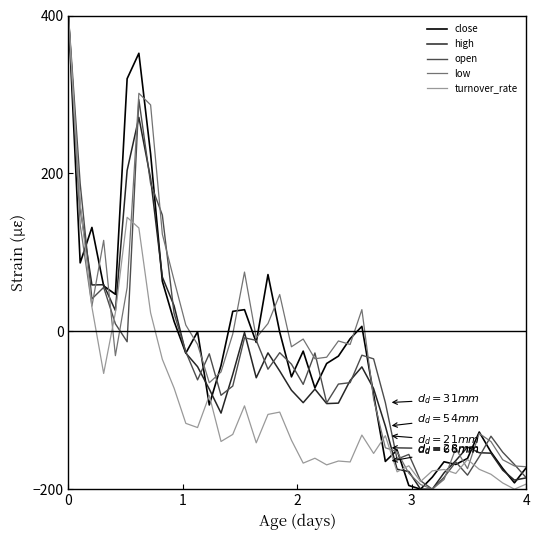

What is the maximum value shown in the chart?

400.0